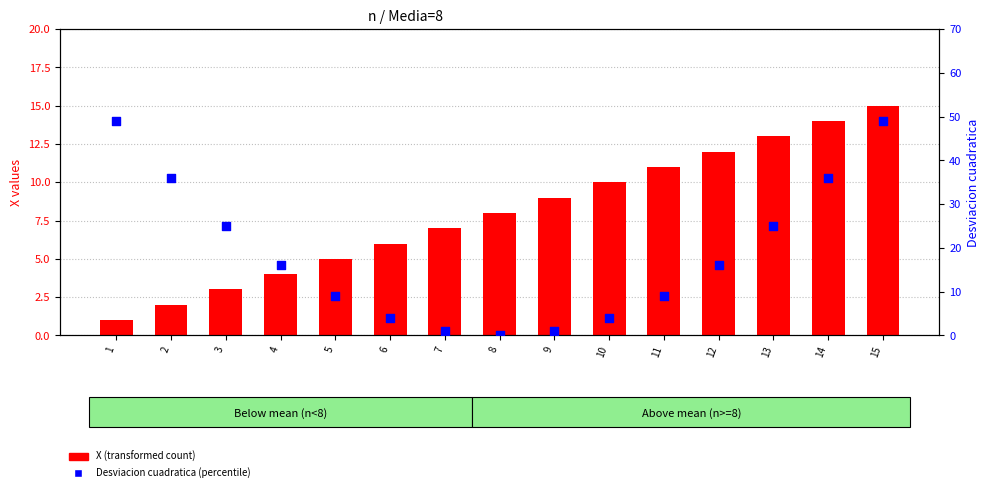

What are all the series names shown in the legend?

X (transformed count), Desviacion cuadratica (percentile)